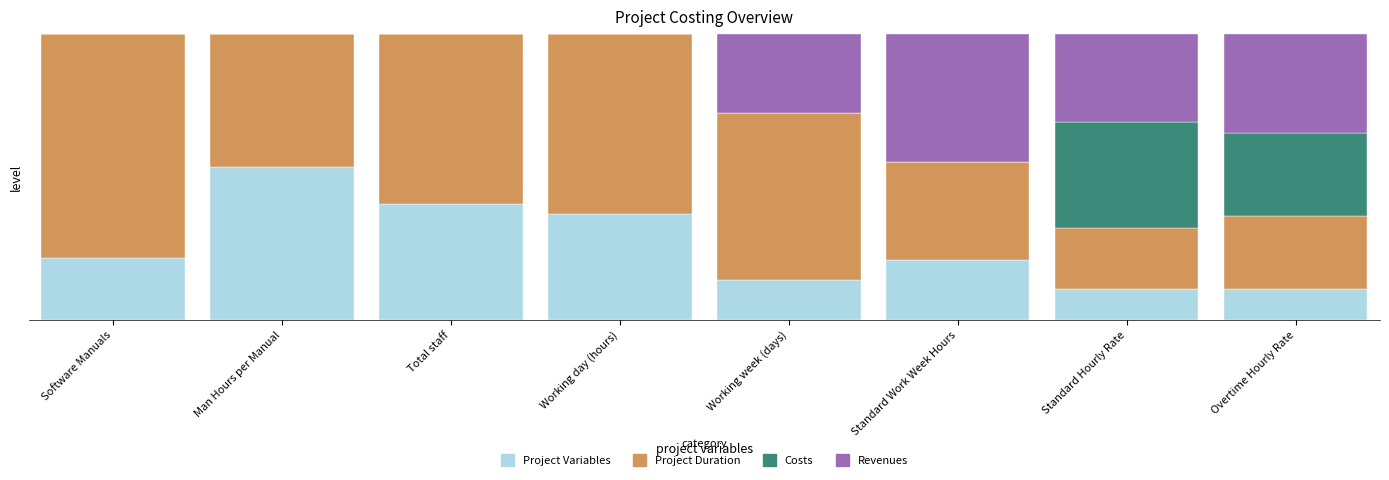

Are the bars horizontal?

No